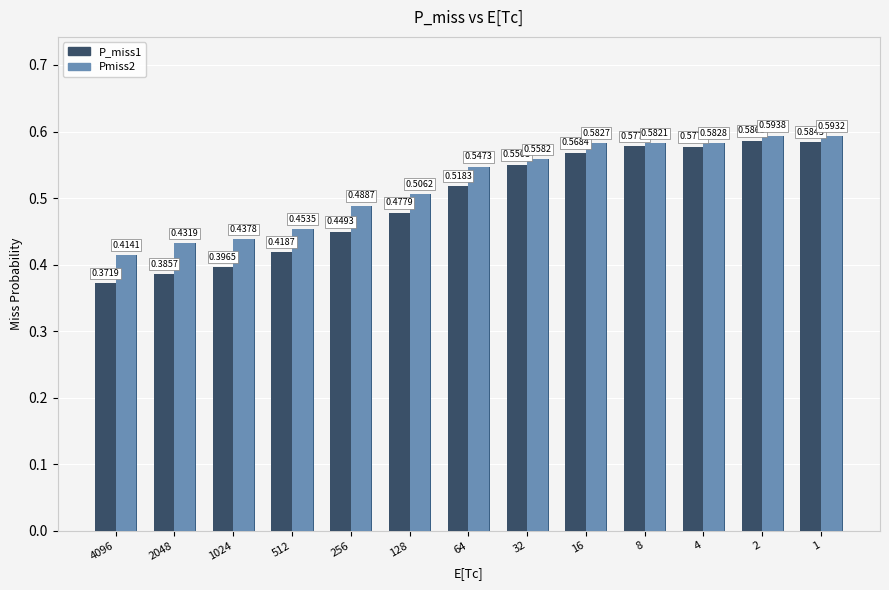

Which series has the largest range (max minus min)?

P_miss1